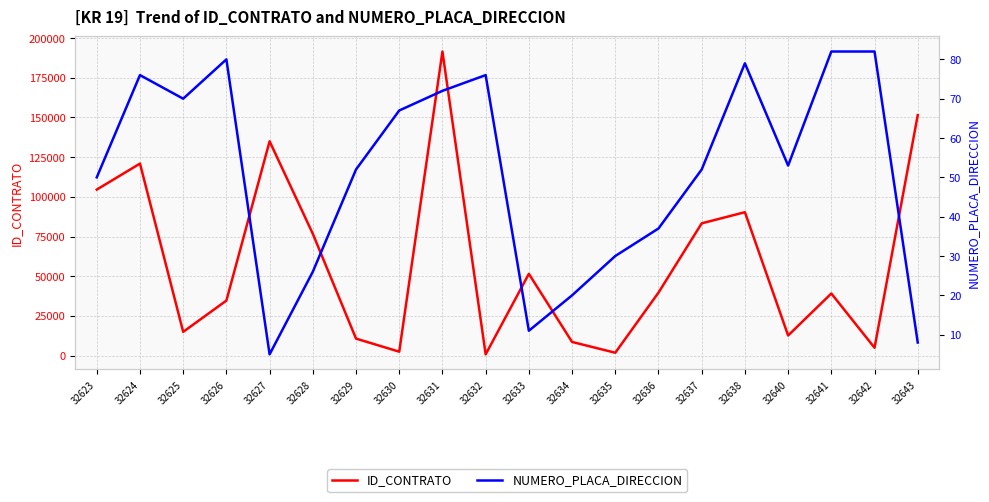

Where does the ID_CONTRATO series first go above 39656?

32623